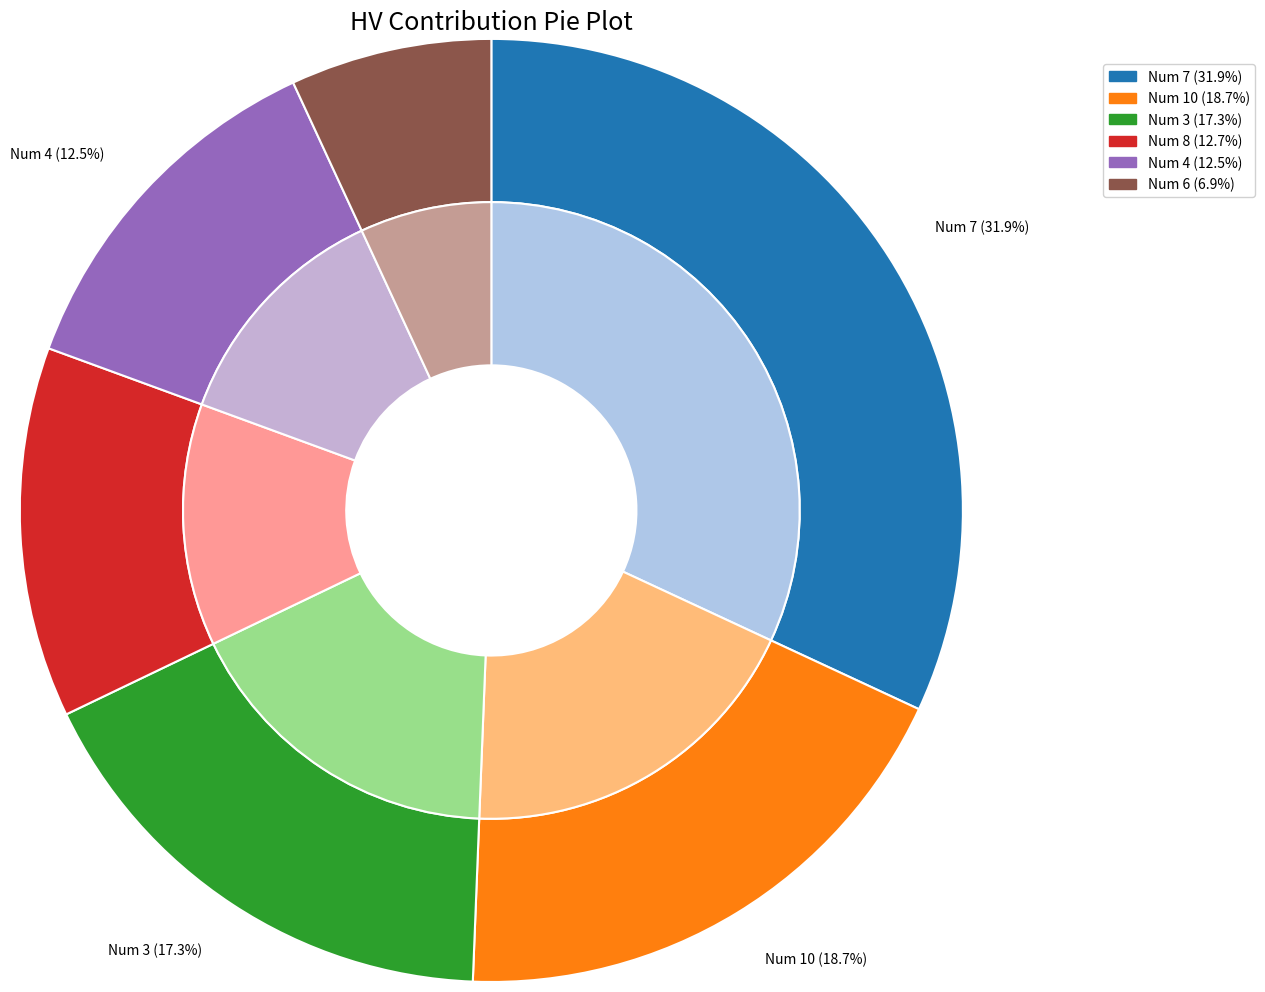

Count the number of slices in the pie.

6